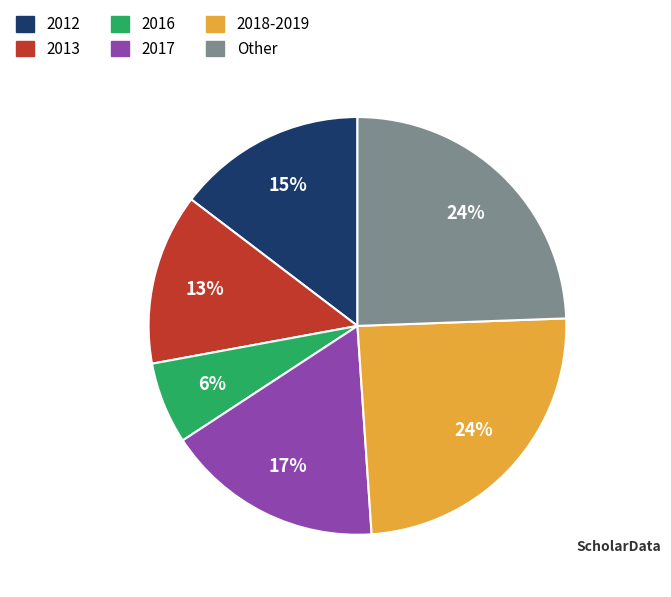

How many slices are in this pie chart?

6